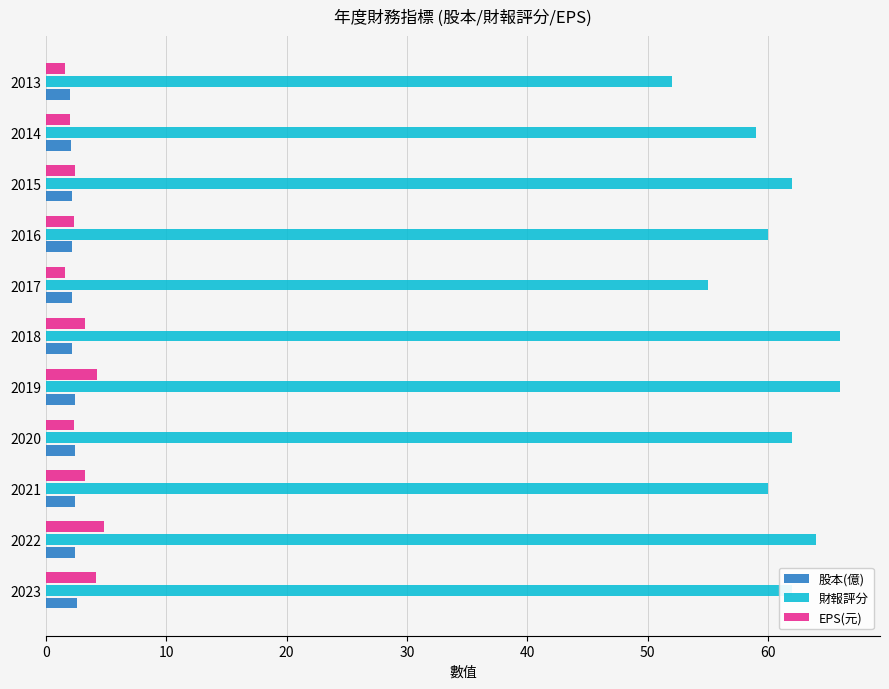

What is the maximum value for EPS(元)?

4.8